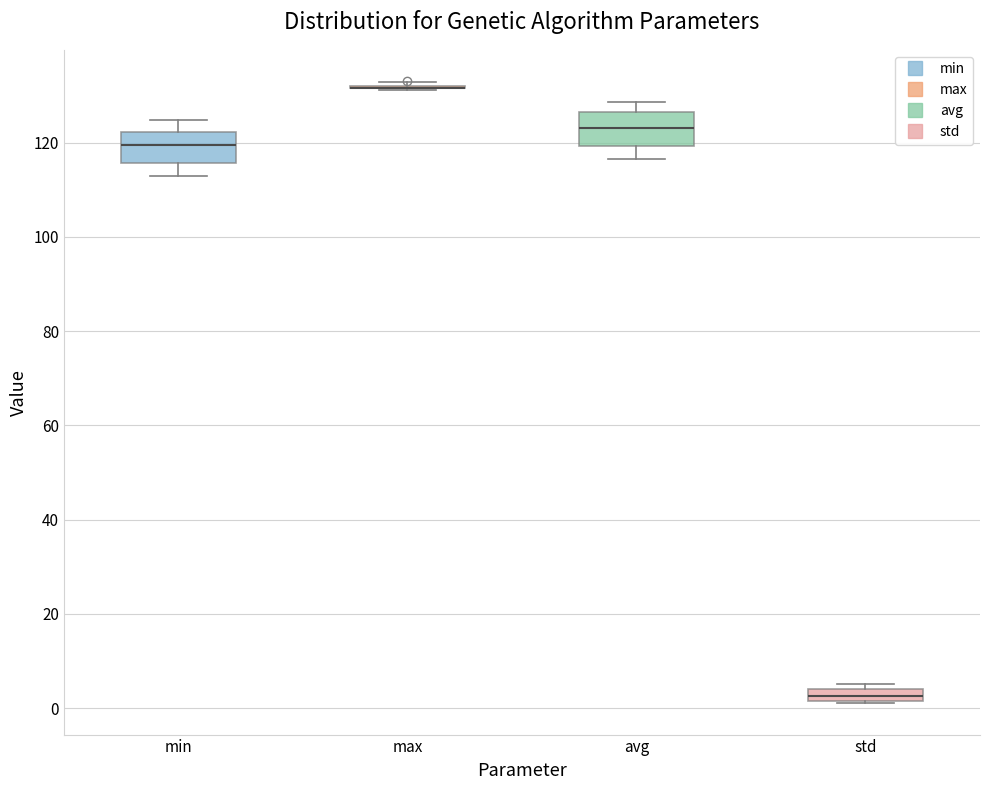

Where is the lower edge of the box for std on the y-axis? The values are not printed on the chart, so give them approximately, as read against the axis.

2